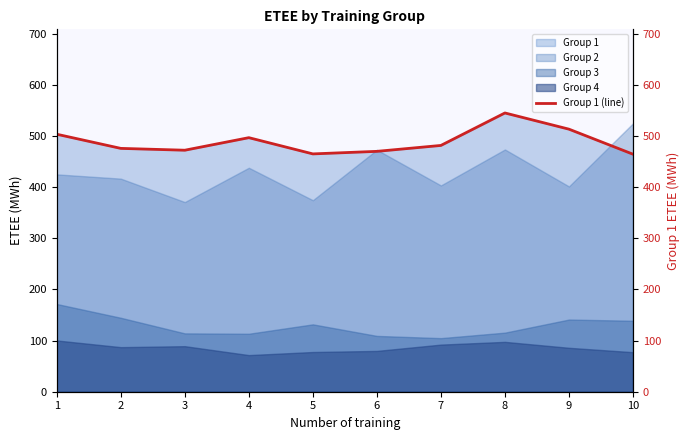

What is the minimum value shown in the chart?

464.5